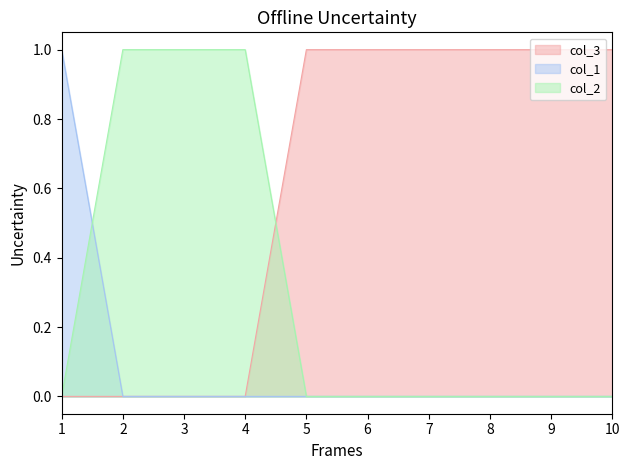

Between 1 and 2, which series saw the biggest shift?

col_1